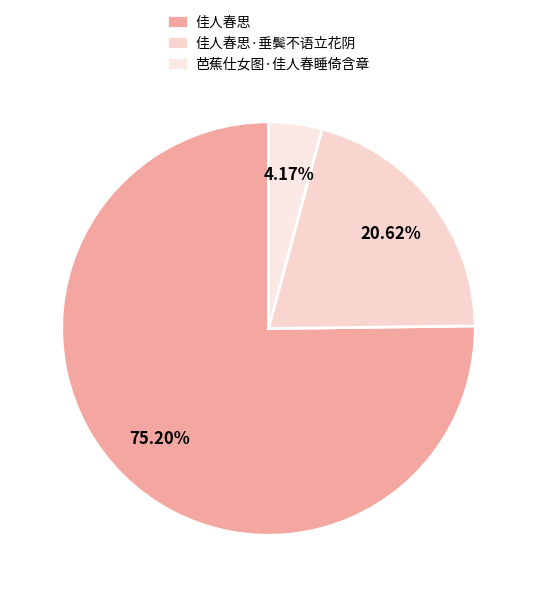

To the nearest percent, what is the difference between the largest and smallest slice percentages?

71%